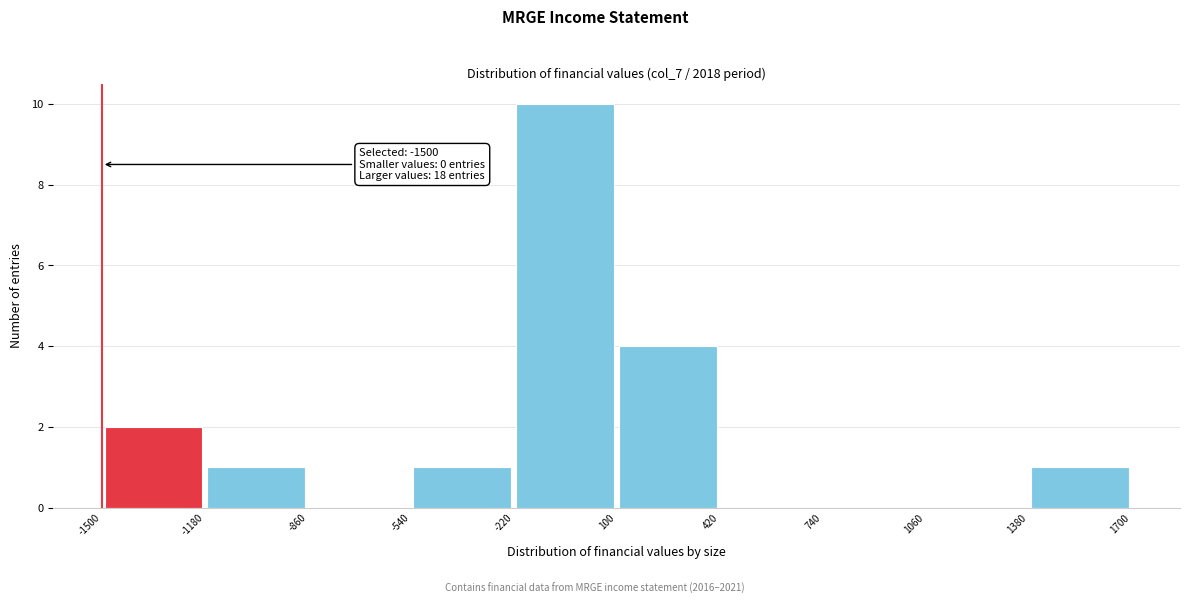

Which range on the x-axis has the tallest bar?

-220 to 100